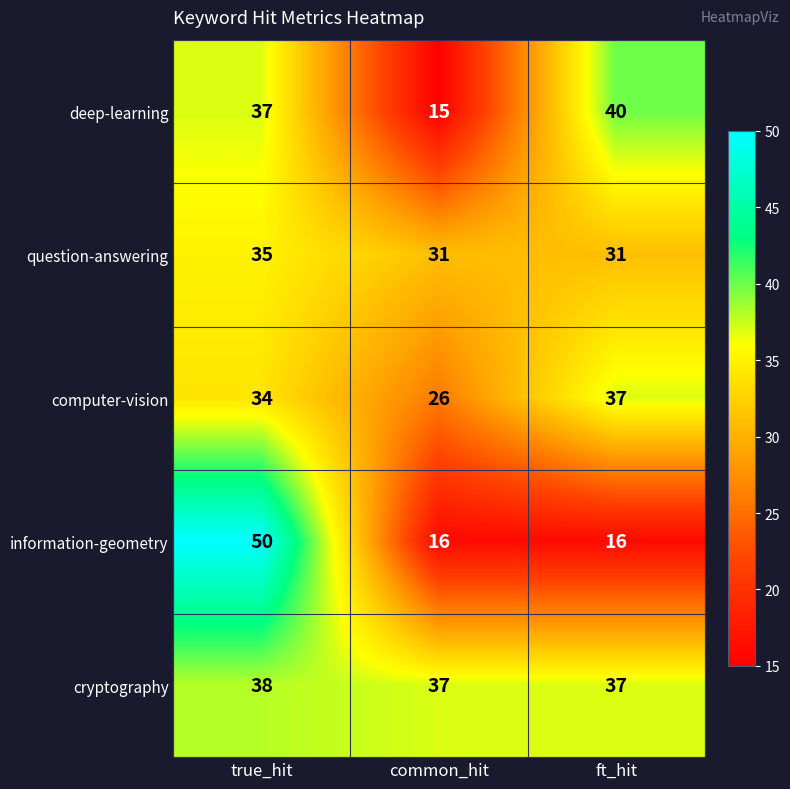

Reading left to right, transcribe all the data shown in this chart.

deep-learning: true_hit=37	common_hit=15	ft_hit=40
question-answering: true_hit=35	common_hit=31	ft_hit=31
computer-vision: true_hit=34	common_hit=26	ft_hit=37
information-geometry: true_hit=50	common_hit=16	ft_hit=16
cryptography: true_hit=38	common_hit=37	ft_hit=37